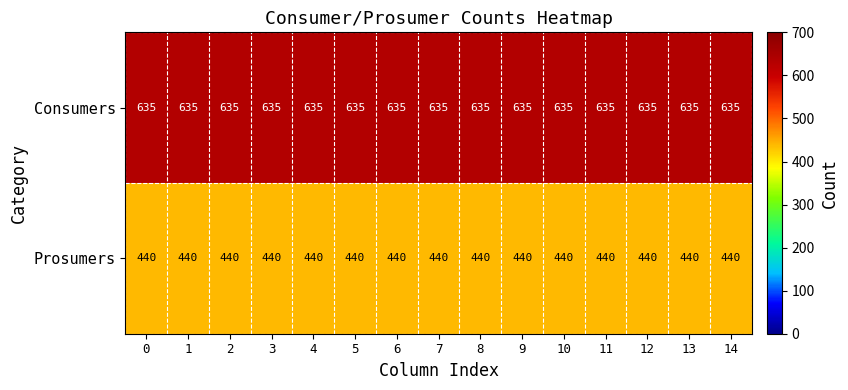

What is the difference between the highest and lowest values at 2?

195